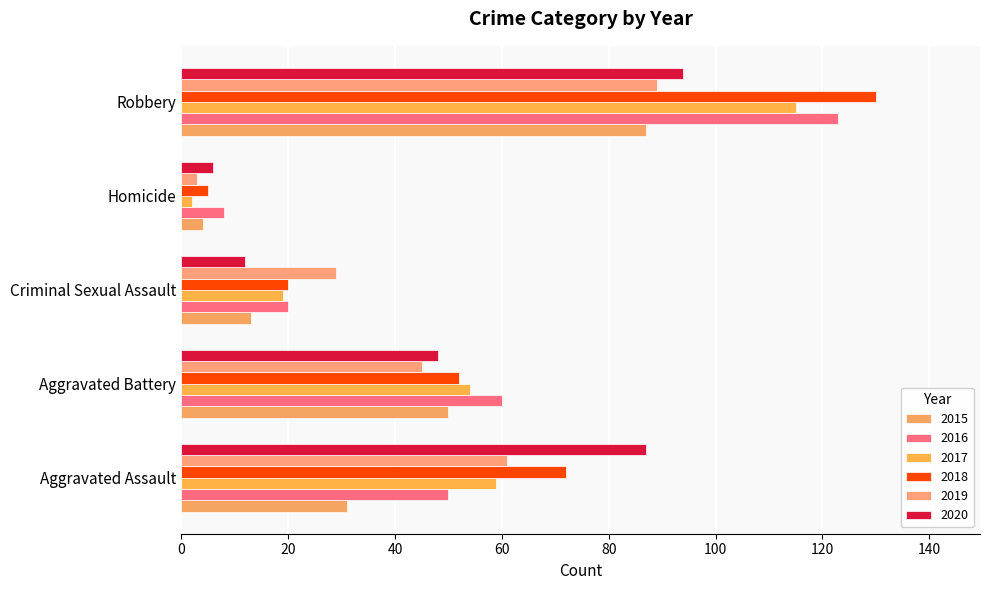

Where does the 2016 series first go above 50?

Aggravated Battery